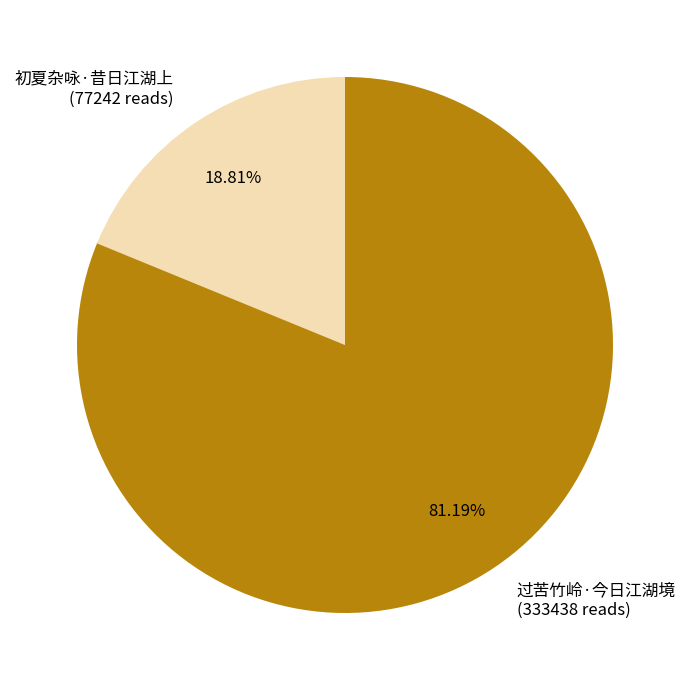

Which category has the biggest portion of the pie?

过苦竹岭·今日江湖境